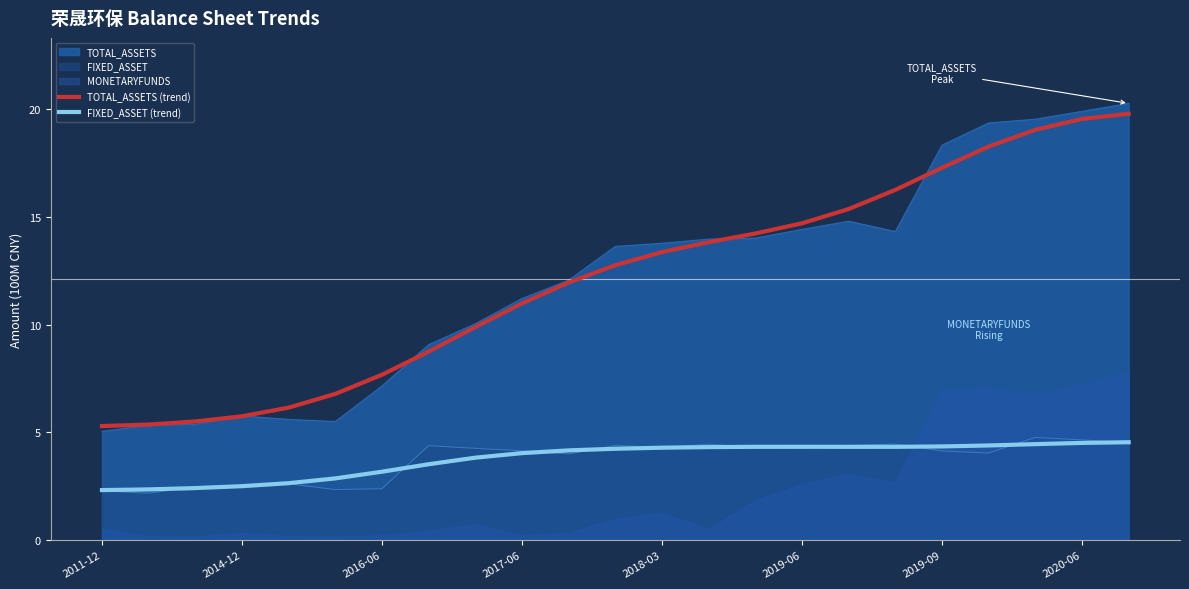

What is the value of the TOTAL_ASSETS (trend) point at the 9th from the left?

9.9